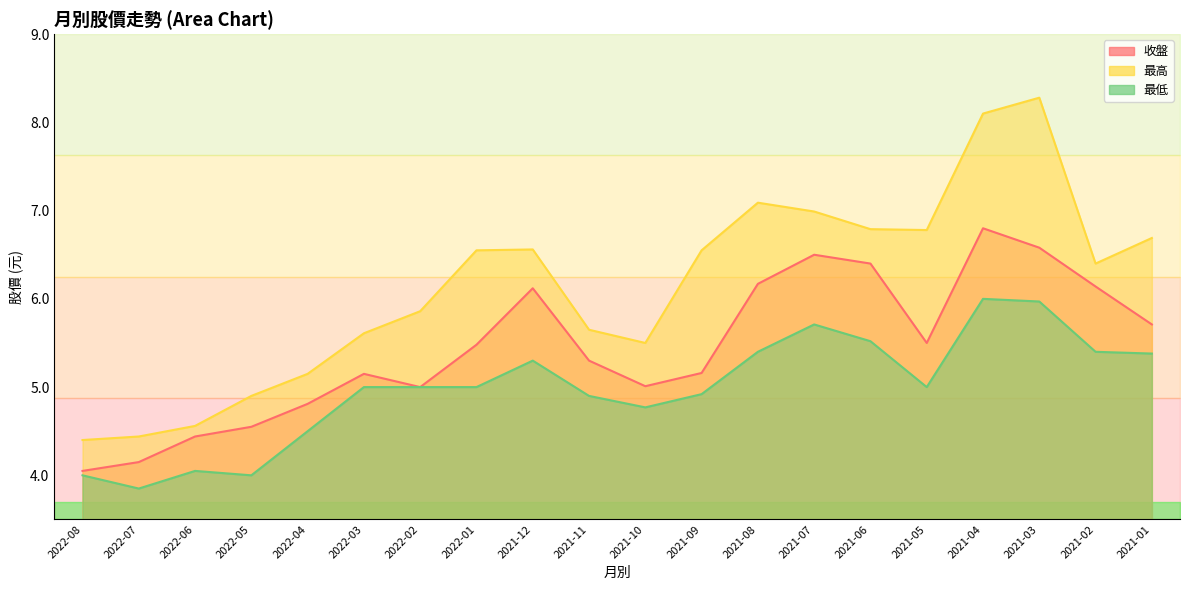

Reading right to left, what are all the values shown in this chart?

收盤: 2021-01=5.7	2021-02=6.1	2021-03=6.6	2021-04=6.8	2021-05=5.5	2021-06=6.4	2021-07=6.5	2021-08=6.2	2021-09=5.2	2021-10=5.0	2021-11=5.3	2021-12=6.1	2022-01=5.5	2022-02=5.0	2022-03=5.2	2022-04=4.8	2022-05=4.5	2022-06=4.4	2022-07=4.2	2022-08=4.0
最高: 2021-01=6.7	2021-02=6.4	2021-03=8.3	2021-04=8.1	2021-05=6.8	2021-06=6.8	2021-07=7.0	2021-08=7.1	2021-09=6.5	2021-10=5.5	2021-11=5.7	2021-12=6.6	2022-01=6.5	2022-02=5.9	2022-03=5.6	2022-04=5.2	2022-05=4.9	2022-06=4.6	2022-07=4.4	2022-08=4.4
最低: 2021-01=5.4	2021-02=5.4	2021-03=6.0	2021-04=6.0	2021-05=5.0	2021-06=5.5	2021-07=5.7	2021-08=5.4	2021-09=4.9	2021-10=4.8	2021-11=4.9	2021-12=5.3	2022-01=5.0	2022-02=5.0	2022-03=5.0	2022-04=4.5	2022-05=4.0	2022-06=4.0	2022-07=3.9	2022-08=4.0